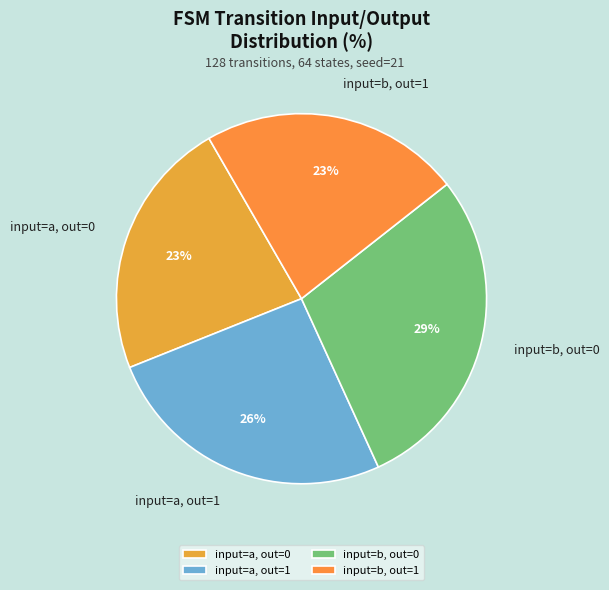

The input=b, out=0 slice represents 22% of the pie. True or false?

False